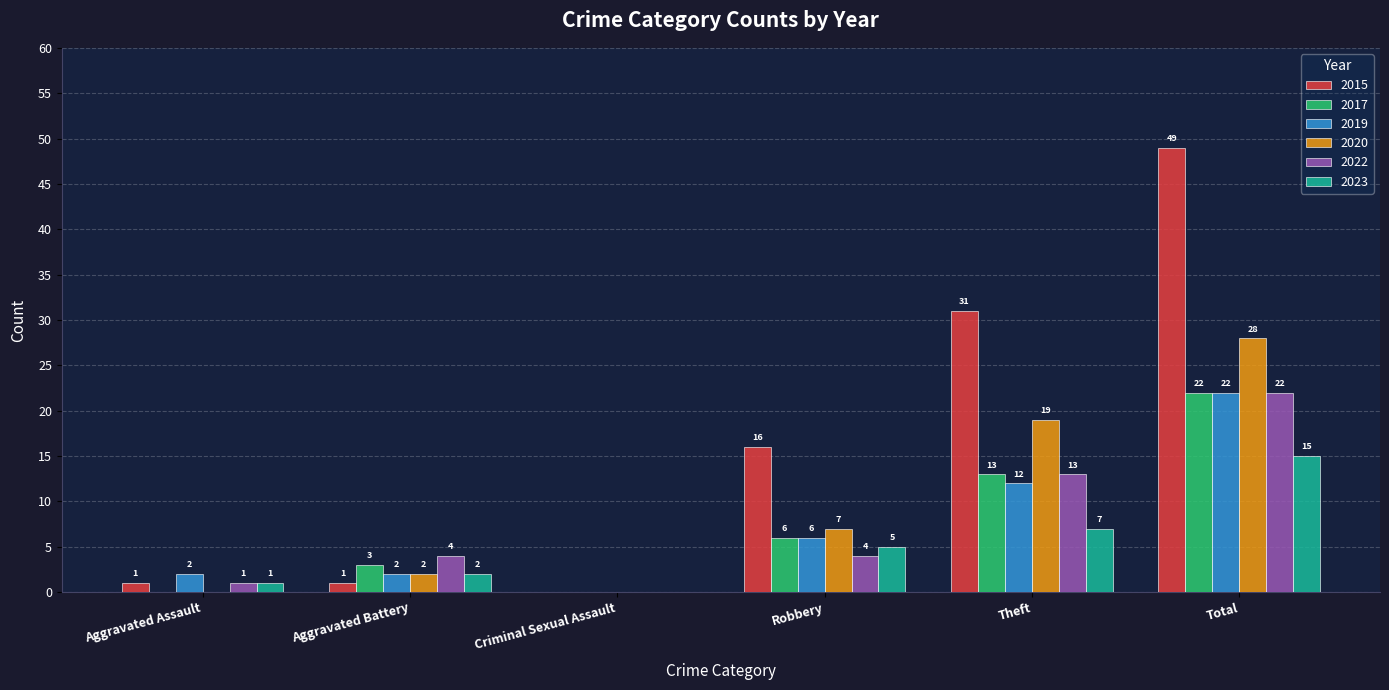

What is the approximate value of 2017 at Robbery, to the nearest 10?

10